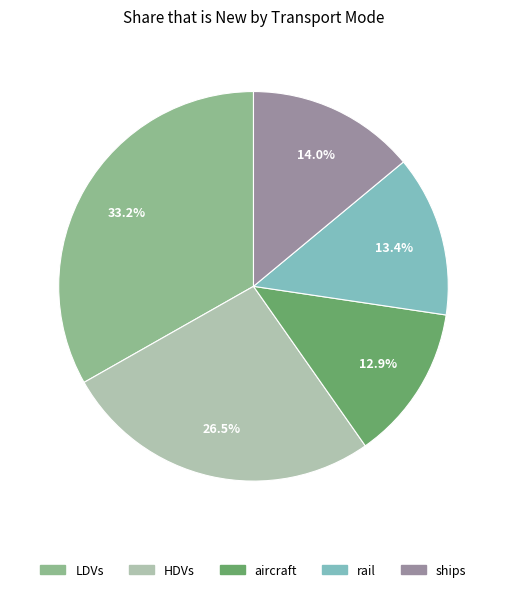

Is there any slice that represents more than half of the pie?

No